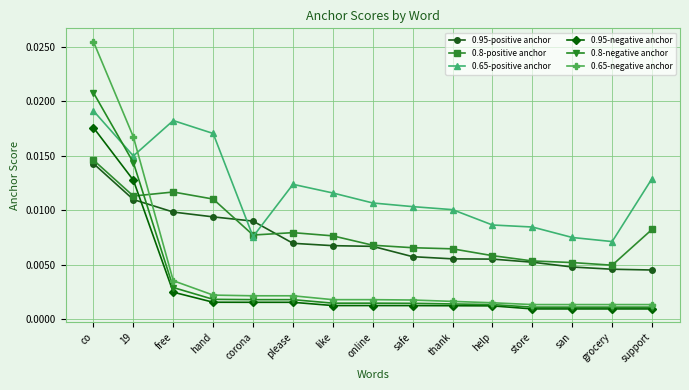

How many intersections are there between 0.65-positive anchor and 0.8-negative anchor?

1